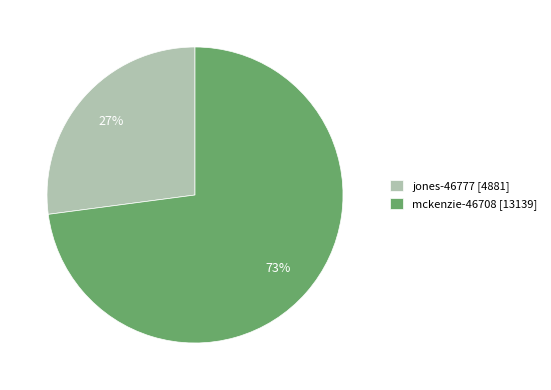

To the nearest percent, what portion does mckenzie-46708 represent?

73%